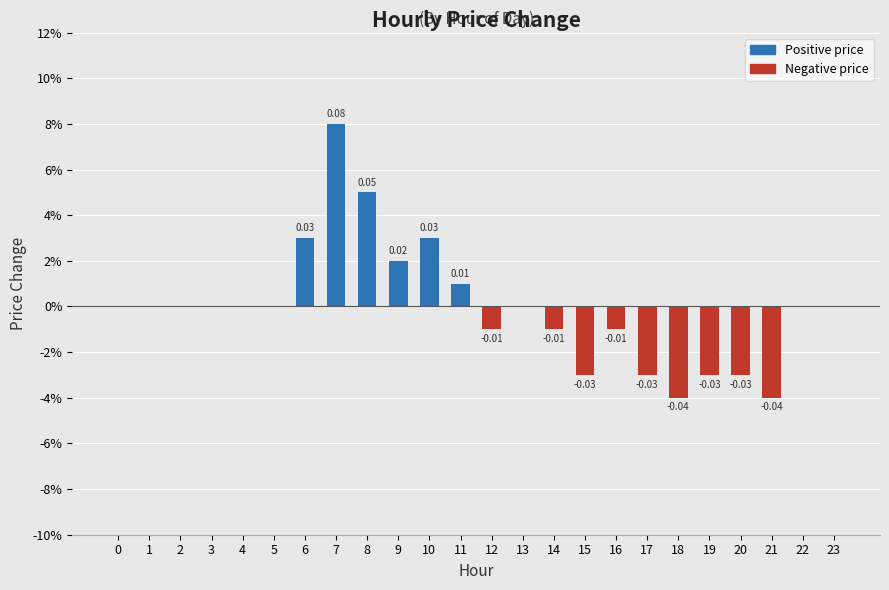

Are the bars horizontal?

No